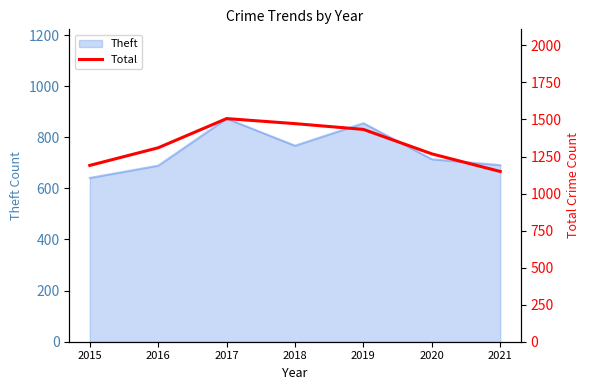

What is the smallest value displayed?

1149